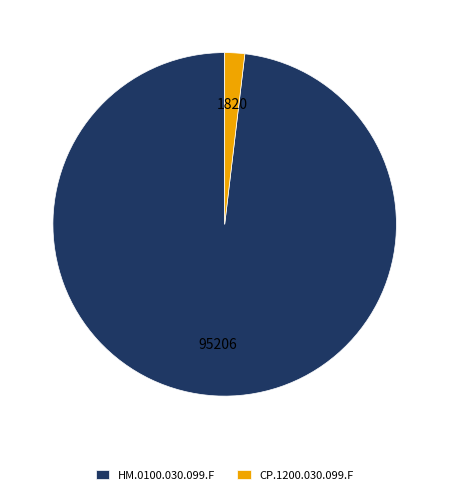

How many segments does this pie chart have?

2